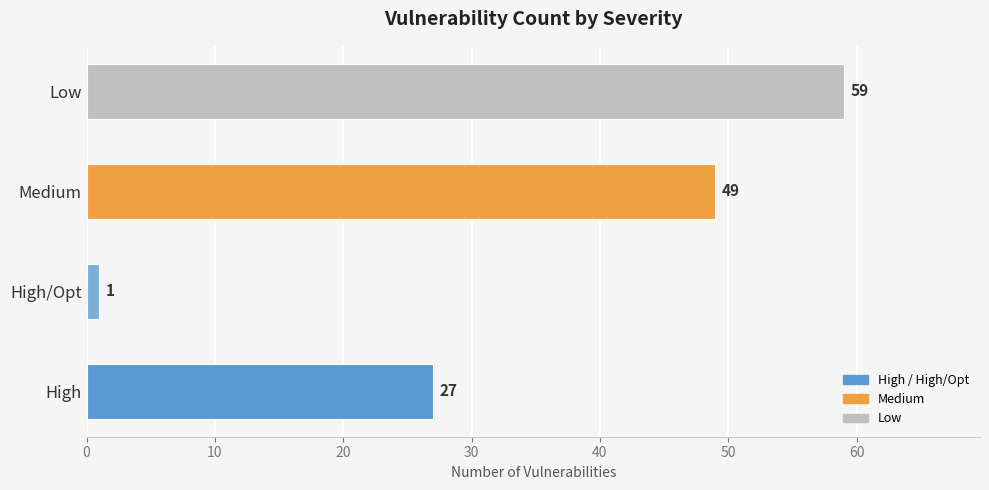

Which label corresponds to the smallest value in the chart?

High/Opt